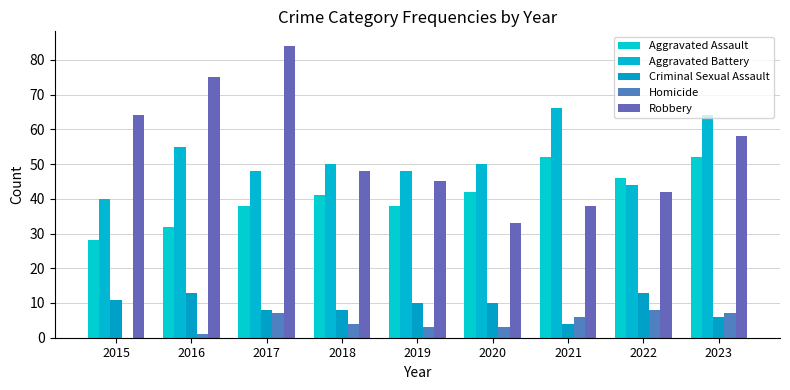

Reading left to right, extract all data points from this chart.

Aggravated Assault: 2015=28	2016=32	2017=38	2018=41	2019=38	2020=42	2021=52	2022=46	2023=52
Aggravated Battery: 2015=40	2016=55	2017=48	2018=50	2019=48	2020=50	2021=66	2022=44	2023=64
Criminal Sexual Assault: 2015=11	2016=13	2017=8	2018=8	2019=10	2020=10	2021=4	2022=13	2023=6
Homicide: 2015=0	2016=1	2017=7	2018=4	2019=3	2020=3	2021=6	2022=8	2023=7
Robbery: 2015=64	2016=75	2017=84	2018=48	2019=45	2020=33	2021=38	2022=42	2023=58